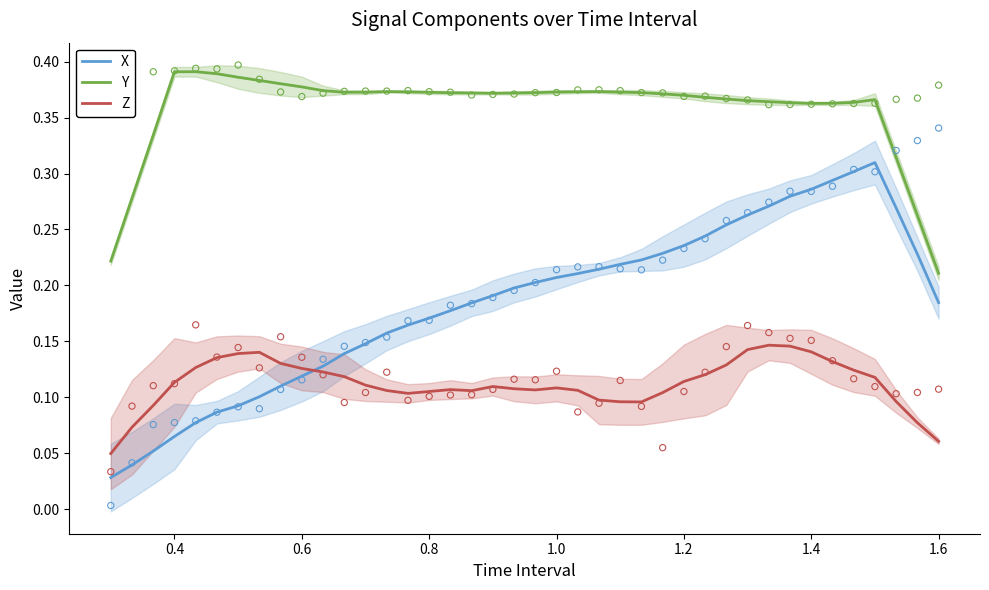

Where is Y nearest to the value 0?

1.6